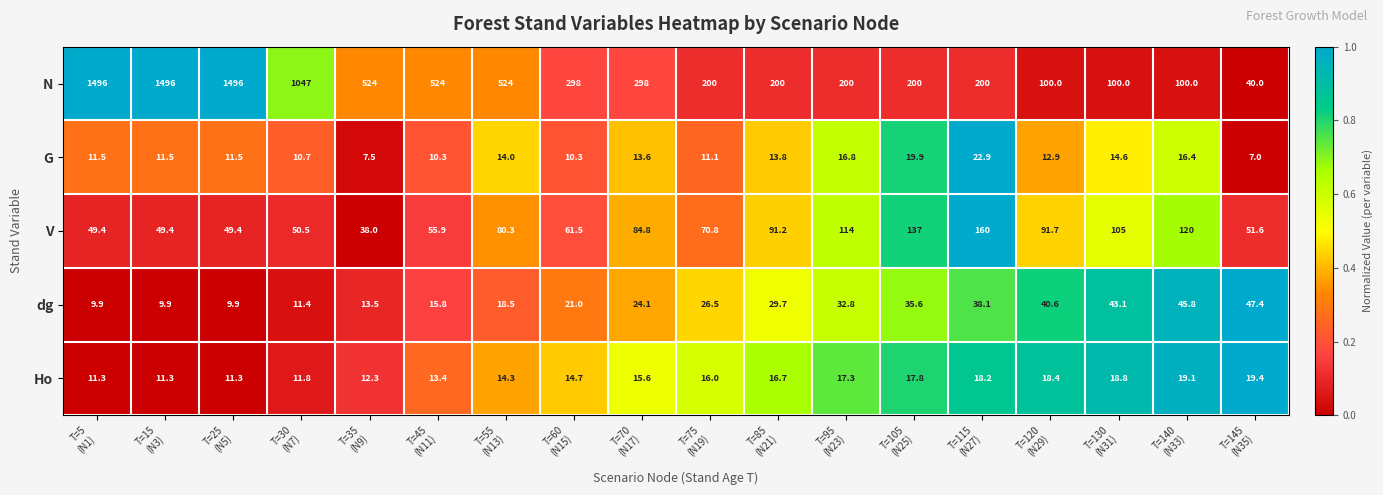

What is the lowest value of the dg series?

9.9